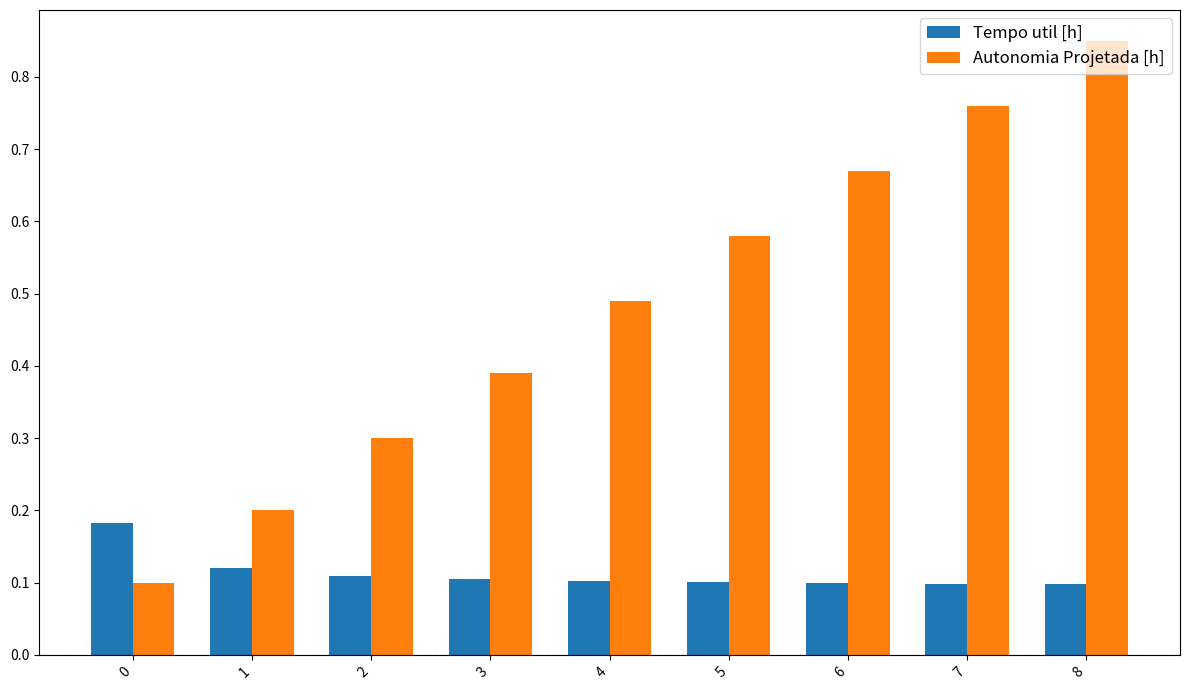

List the series in order of their overall mean, highest first.

Autonomia Projetada [h], Tempo util [h]